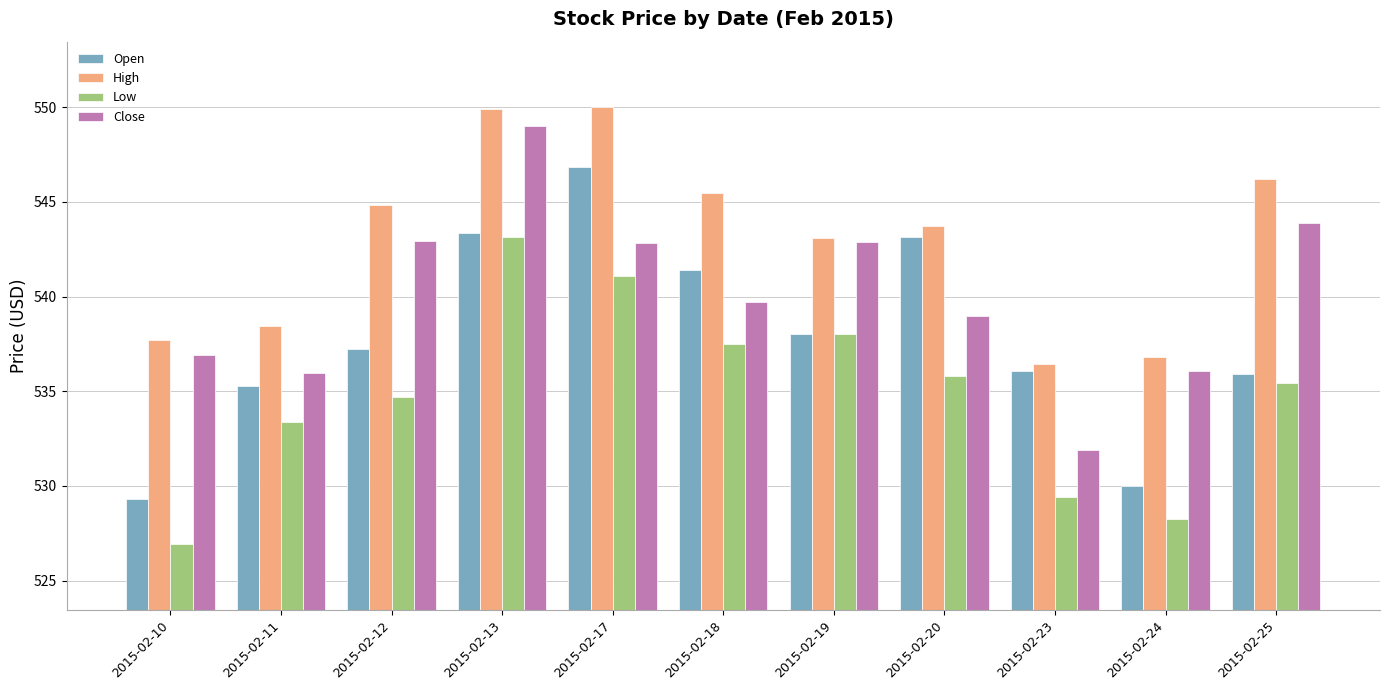

What is the spread (max minus min) of values at 2015-02-17?

8.9